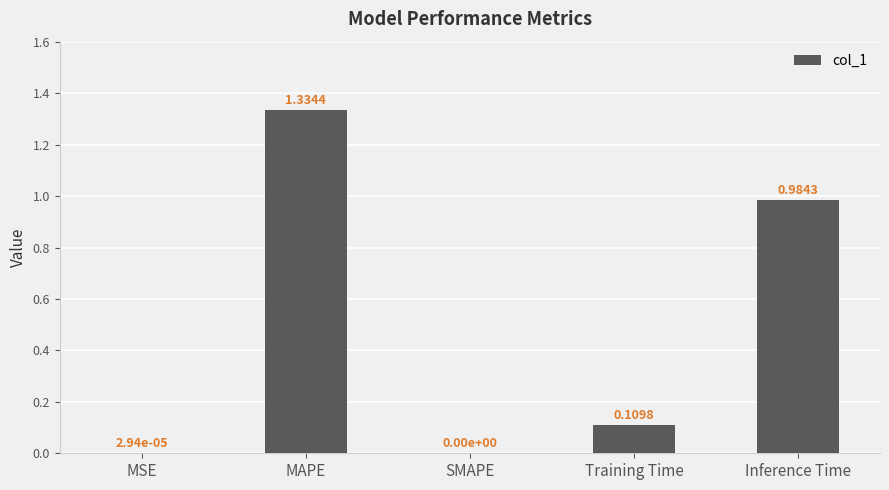

Between MAPE and Training Time, which is larger?

MAPE